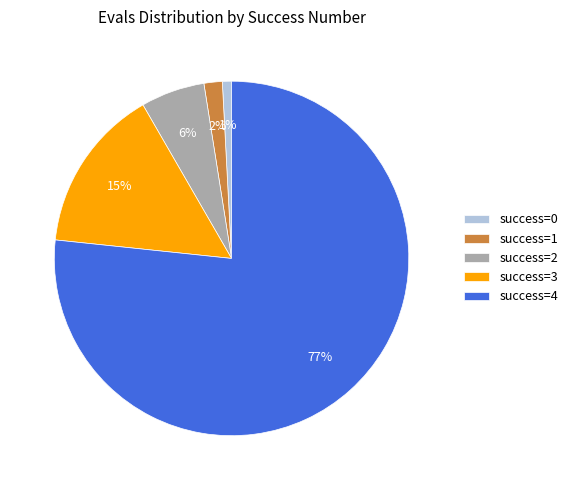

Is there a majority slice in this chart?

Yes